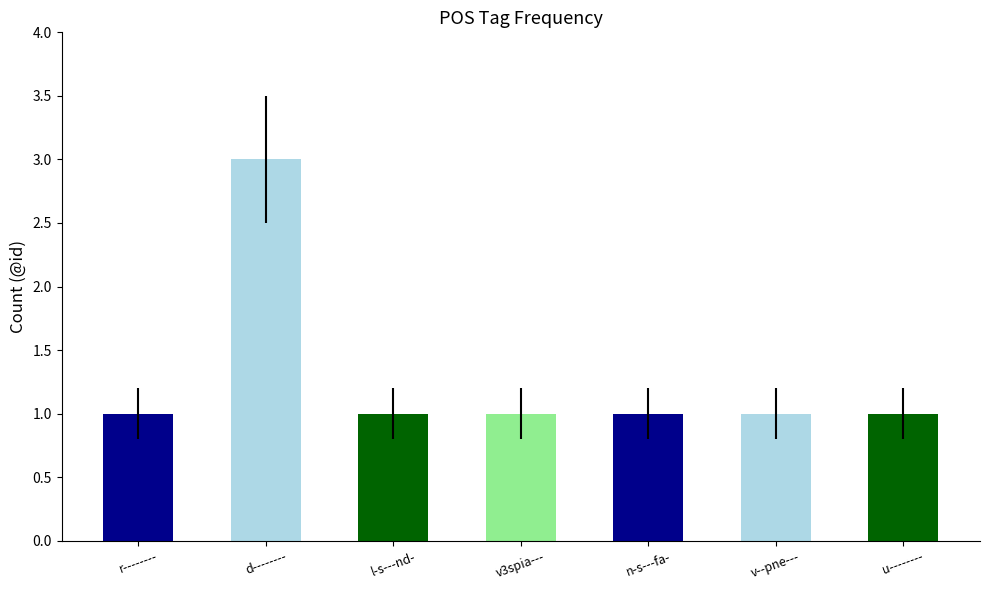

What is the approximate value at u--------?

1